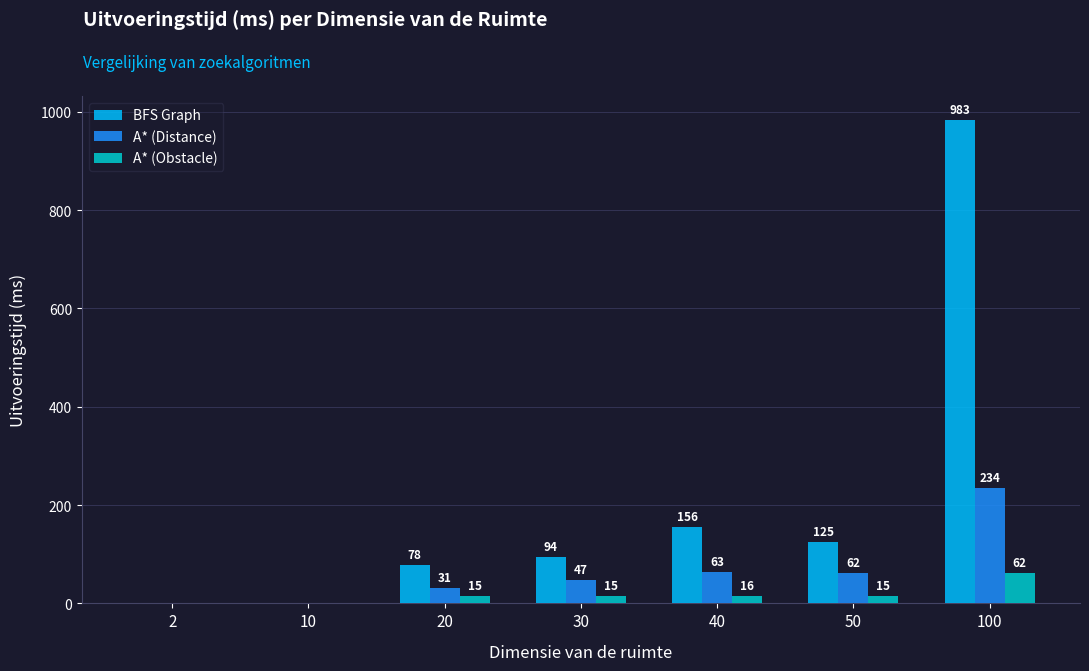

Which series changed the most between 10 and 40?

BFS Graph